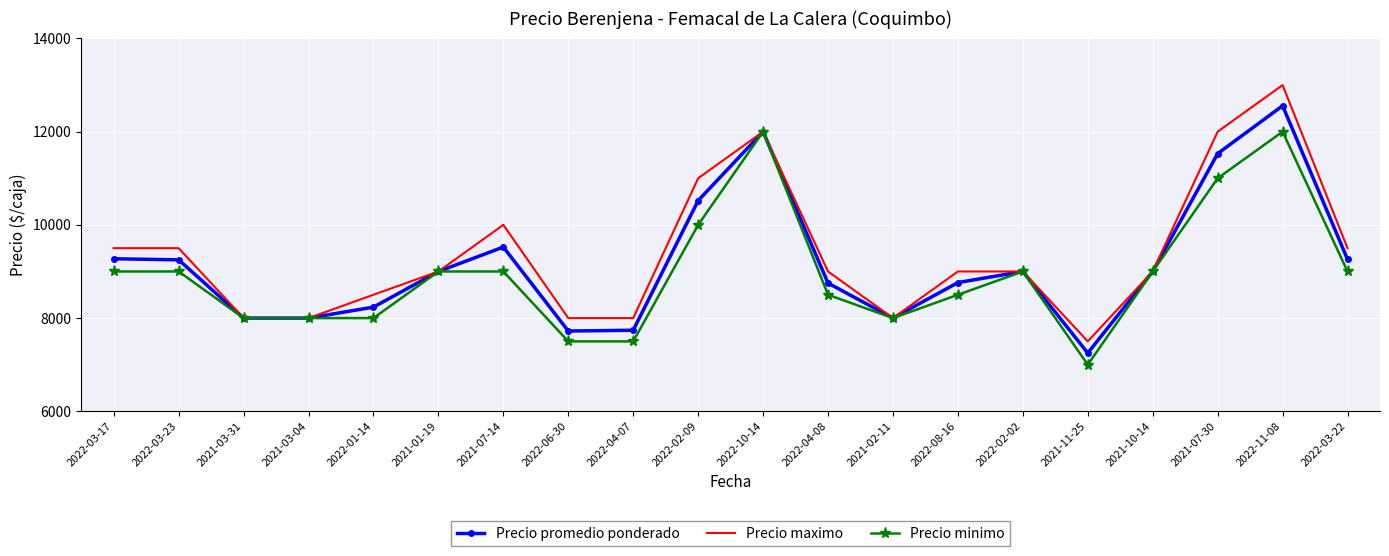

Which series has the largest range (max minus min)?

Precio maximo